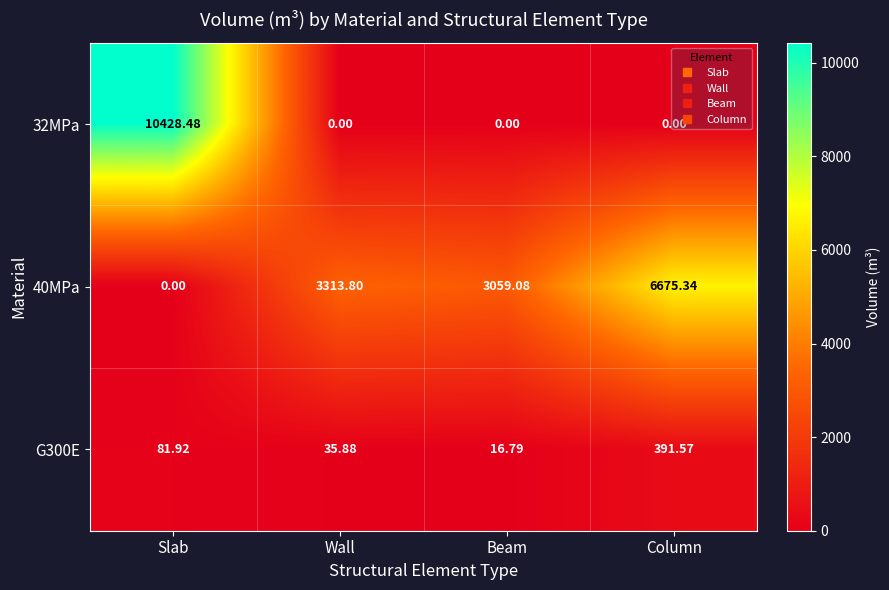

Rank the series at Slab from highest to lowest value.

32MPa, G300E, 40MPa